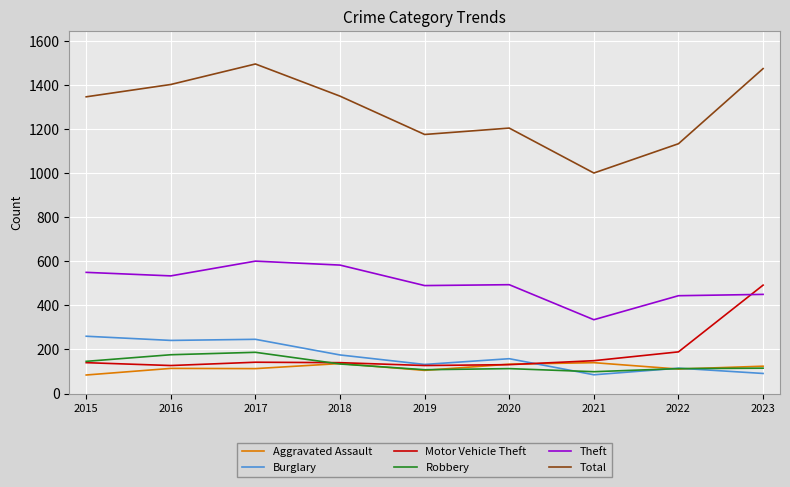

Which series has the largest range (max minus min)?

Total